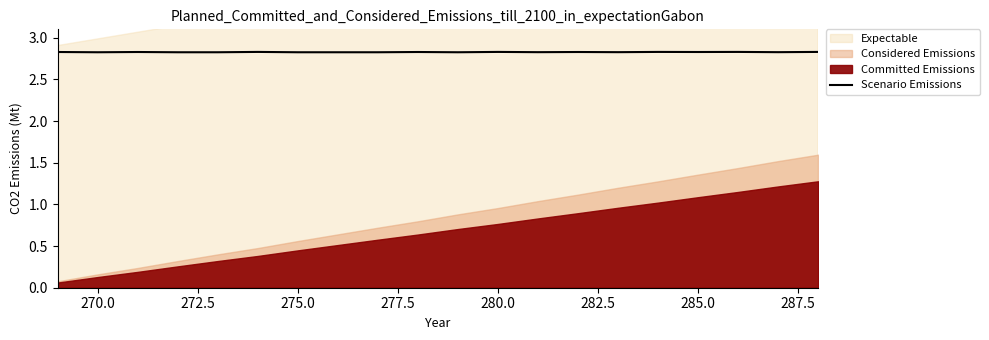

What is the value of the 13th point from the left?

2.8